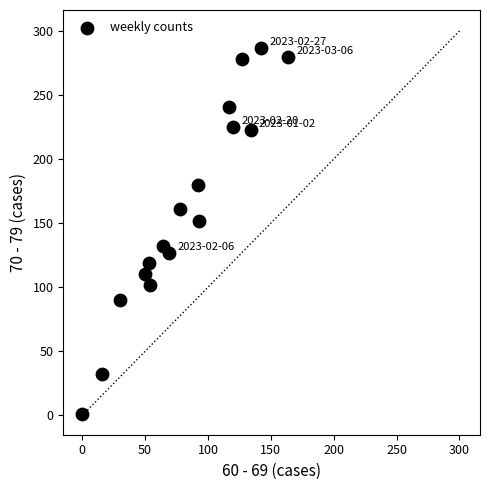

What Y value in the scatter plot is closest to 144?

152